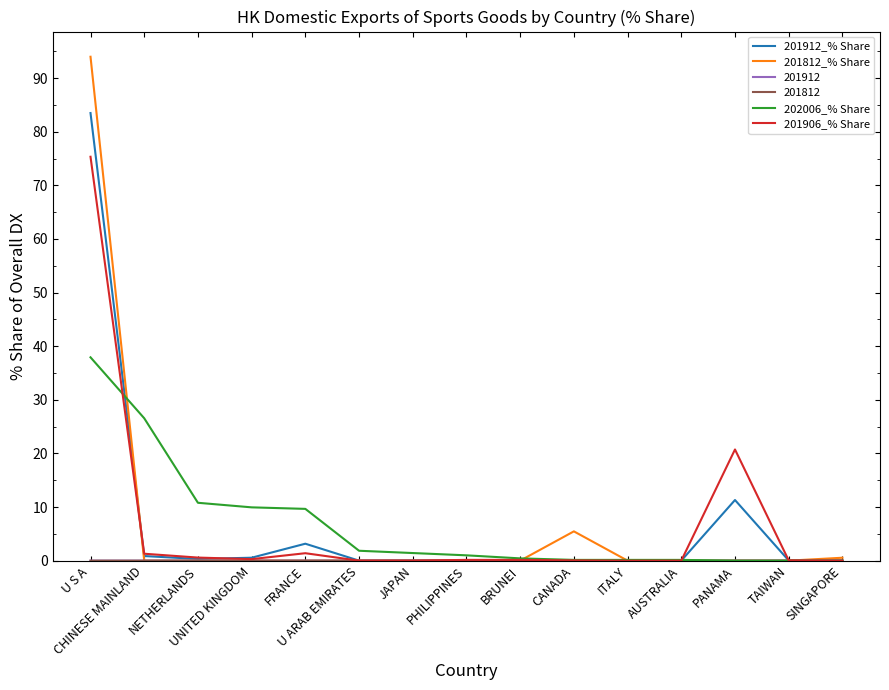

Is it true that 201906_% Share equals -27.4 at AUSTRALIA?

False